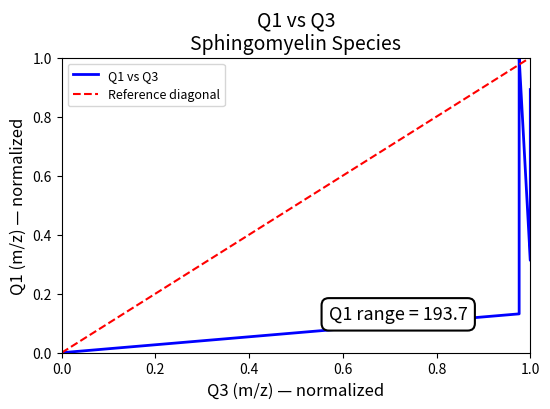

The chart shows a value of 0.3 at 1.0. True or false?

False